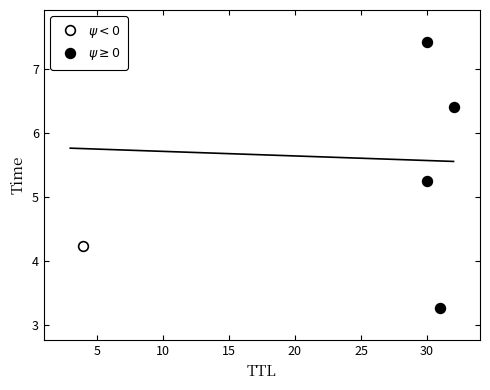

What value does the data have at 32?

6.4